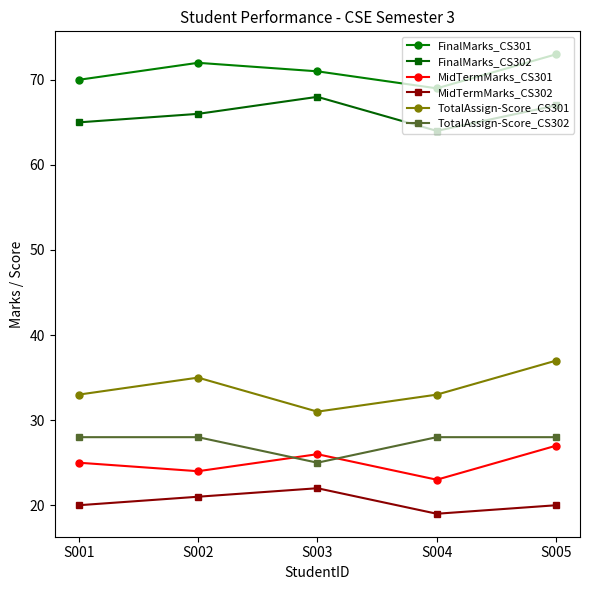

Rank the series at S002 from highest to lowest value.

FinalMarks_CS301, FinalMarks_CS302, TotalAssign-Score_CS301, TotalAssign-Score_CS302, MidTermMarks_CS301, MidTermMarks_CS302